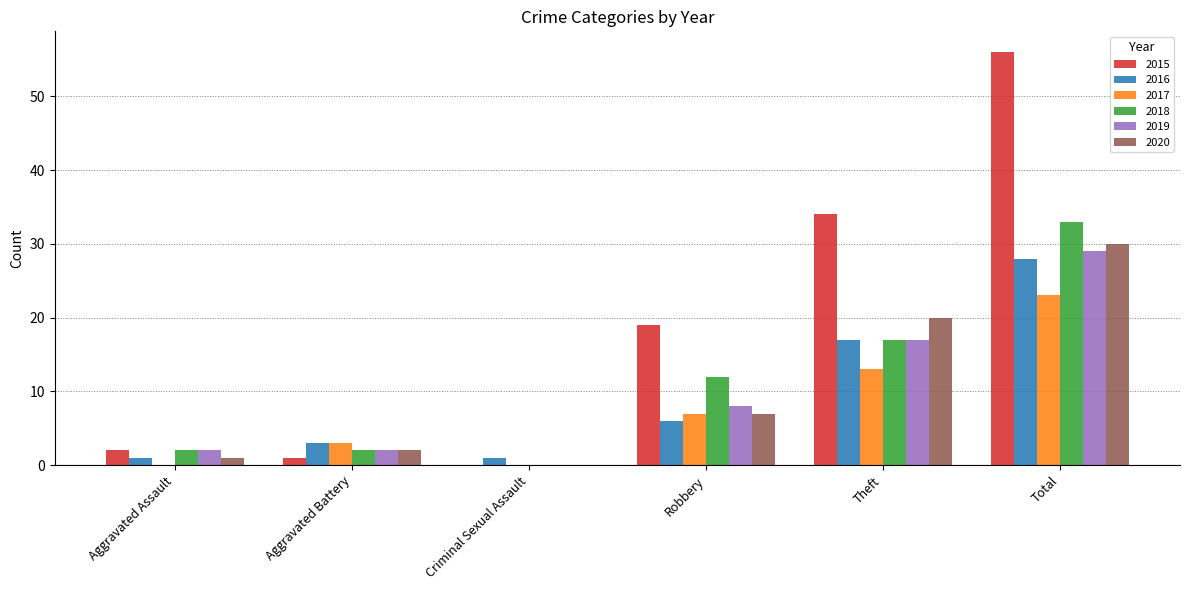

Which series has the widest spread of values?

2015